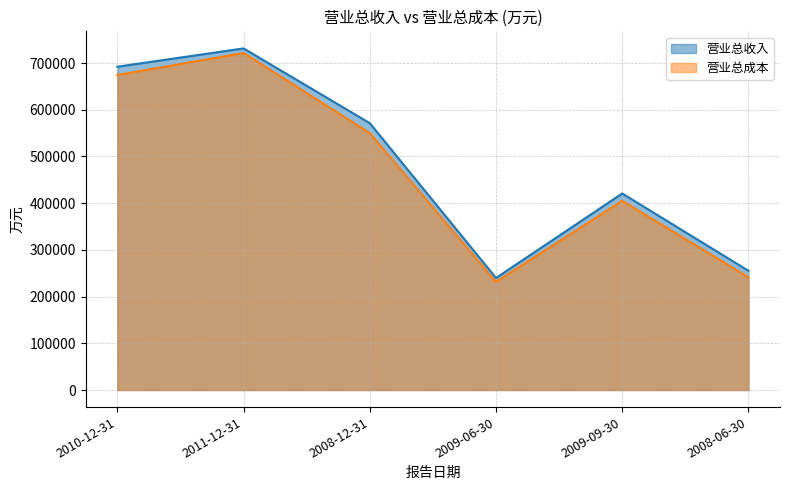

Is it true that 营业总成本 equals 603089 at 2009-09-30?

False